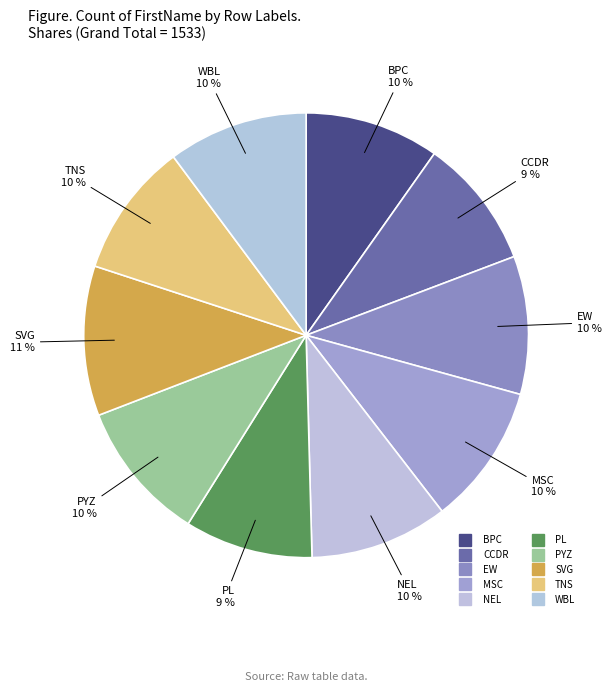

How many segments does this pie chart have?

10